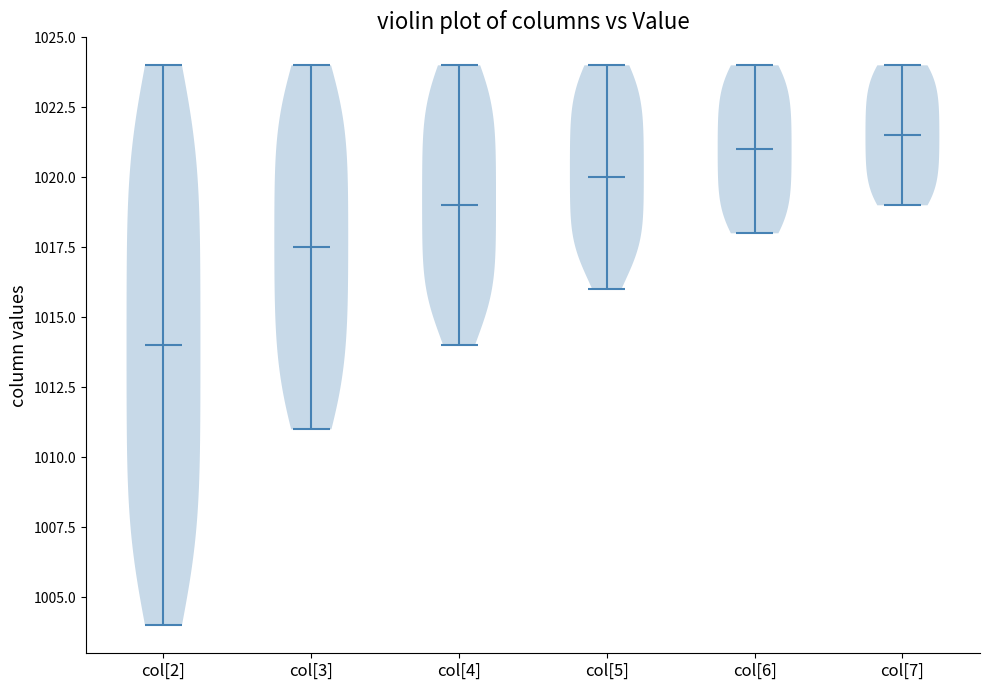

Reading left to right, read every violin against the y-axis: where its median line is, and the lowest and highest points it reaches. The values are not printed on the chart, so give them approximately, as read against the axis.

col[2]: median line 1014.0, lowest point 1004.0, highest point 1024.0
col[3]: median line 1017.5, lowest point 1011.0, highest point 1024.0
col[4]: median line 1019.0, lowest point 1014.0, highest point 1024.0
col[5]: median line 1020.0, lowest point 1016.0, highest point 1024.0
col[6]: median line 1021.0, lowest point 1018.0, highest point 1024.0
col[7]: median line 1021.5, lowest point 1019.0, highest point 1024.0